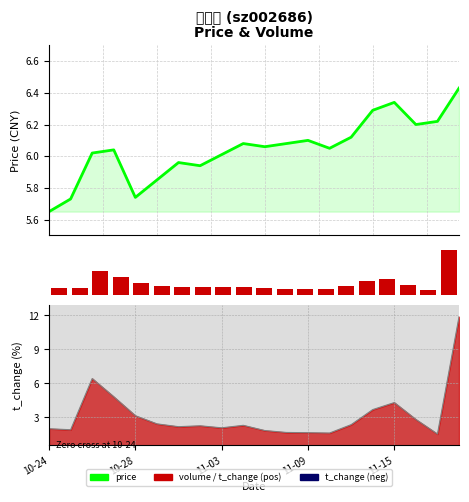

What is the difference between the volume values at 10 and 15.0?

16576.0